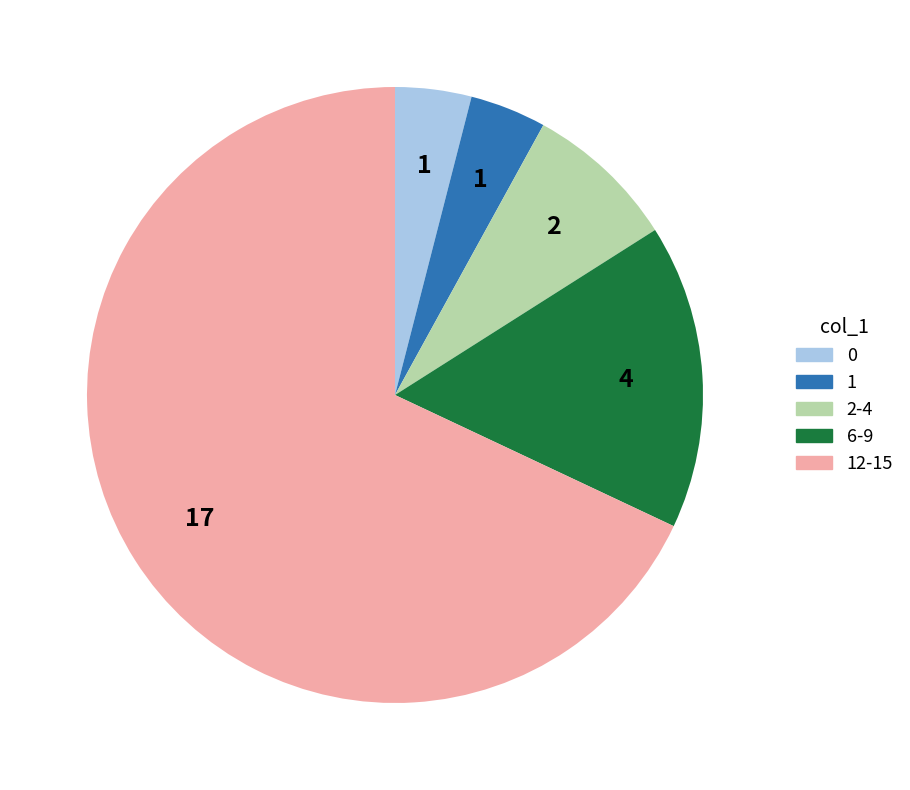

Does any single category account for the majority?

Yes